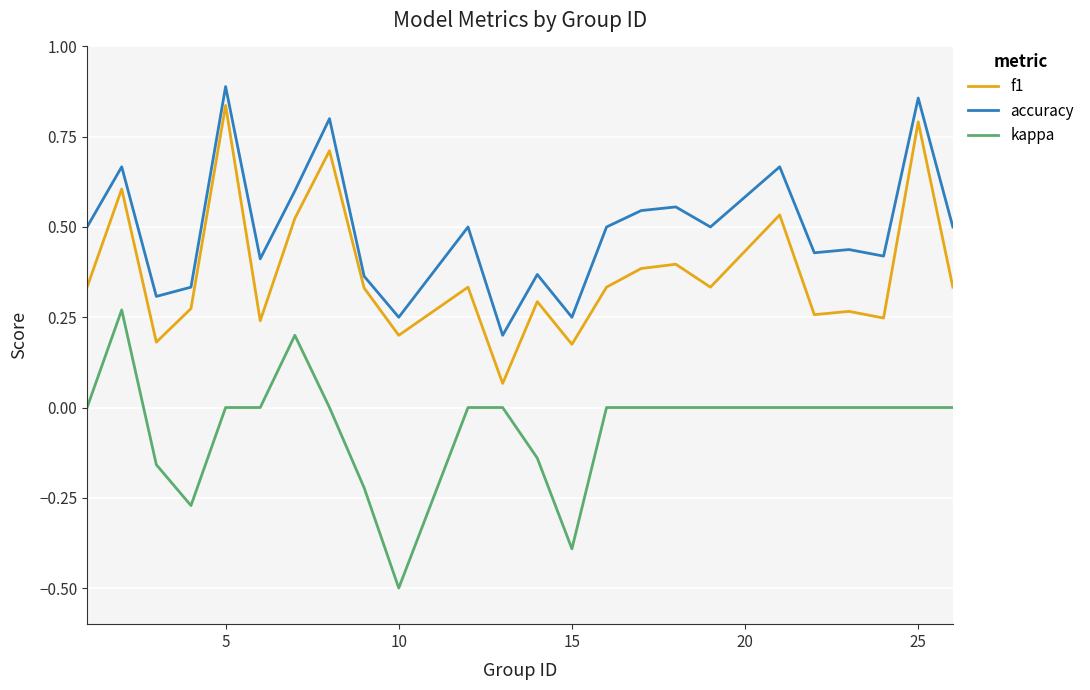

What are all the series names shown in the legend?

f1, accuracy, kappa